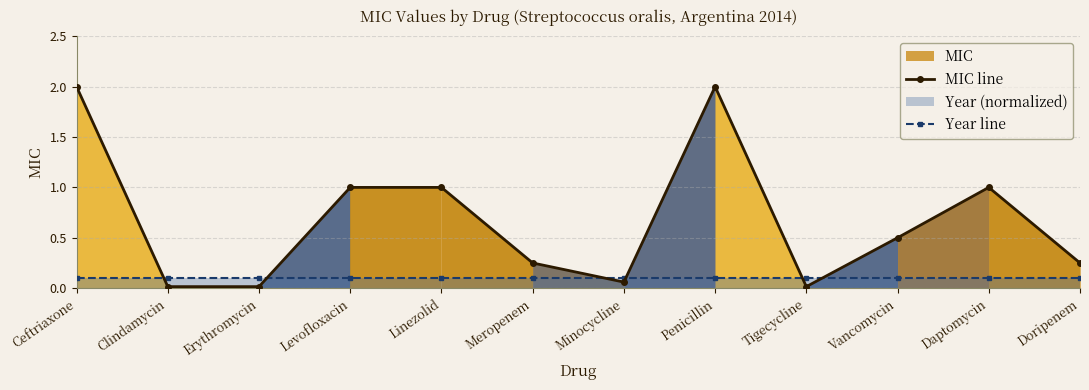

List the series in order of their peak value, lowest first.

Year line, MIC line